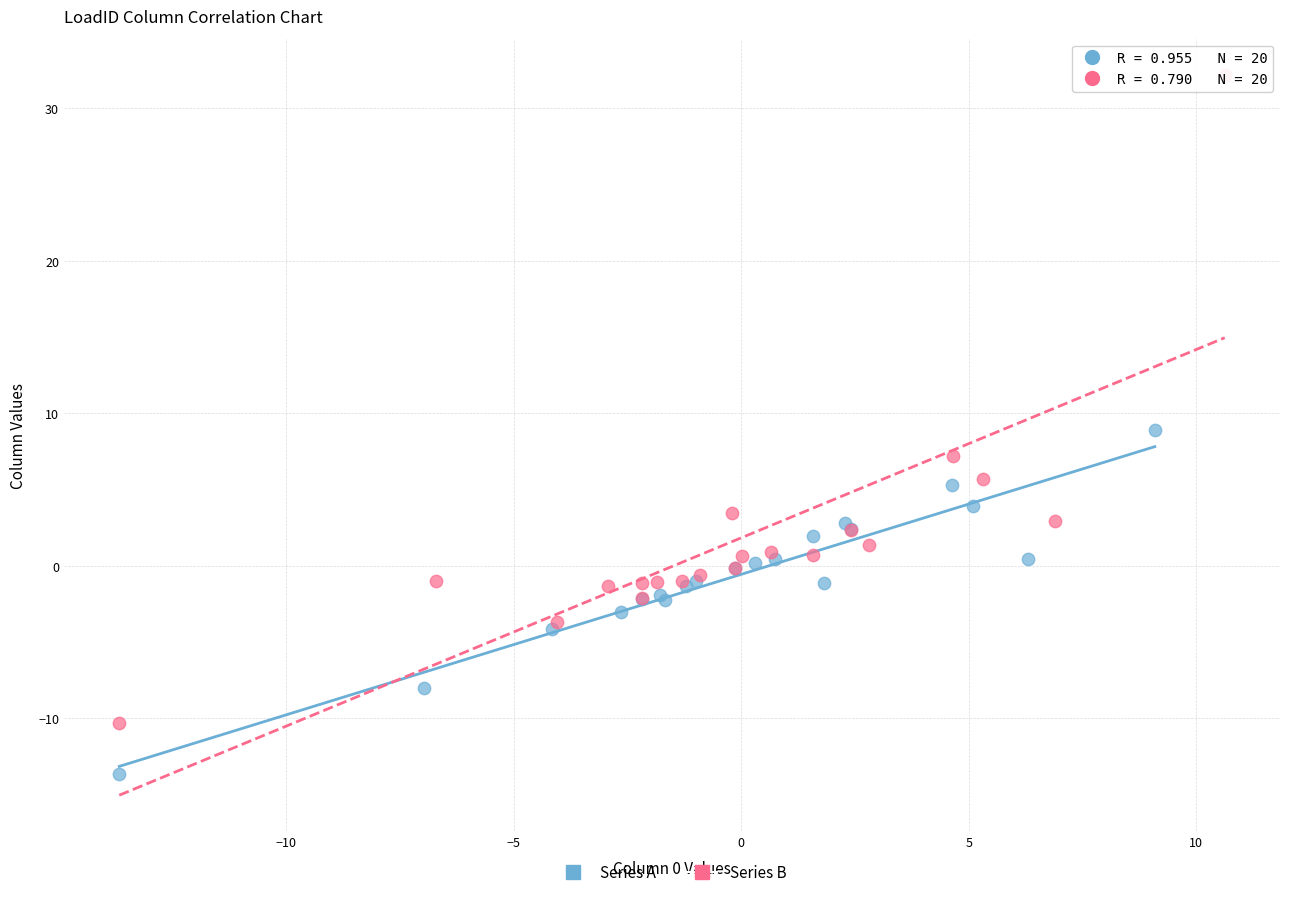

Which series has the widest spread of Y values?

Series B